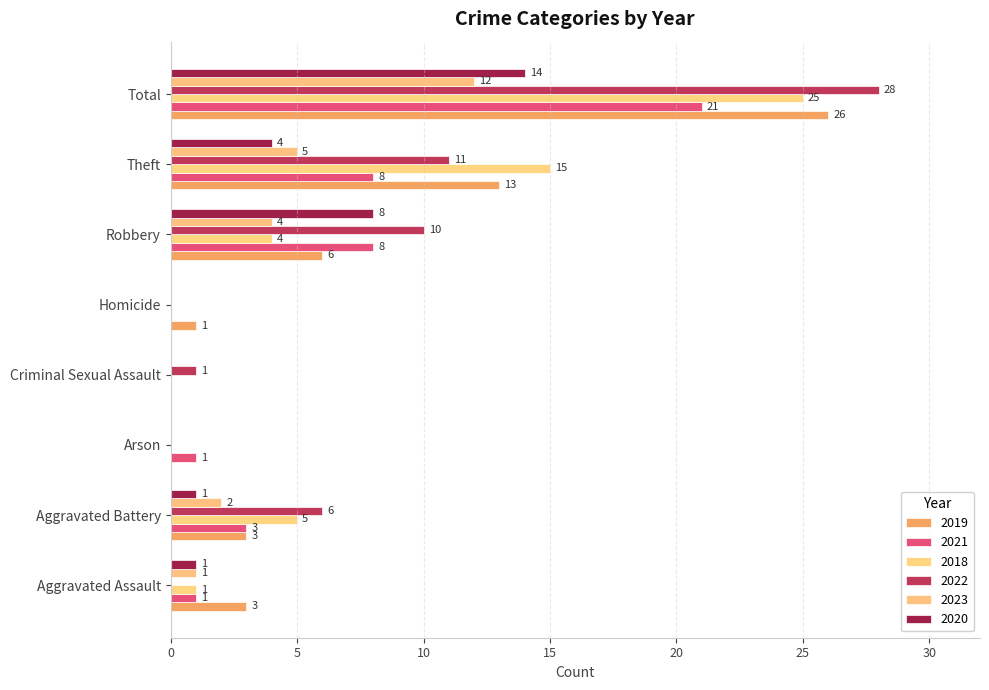

Reading right to left, what are all the values shown in this chart?

2019: 26	13	6	1	0	0	3	3
2021: 21	8	8	0	0	1	3	1
2018: 25	15	4	0	0	0	5	1
2022: 28	11	10	0	1	0	6	0
2023: 12	5	4	0	0	0	2	1
2020: 14	4	8	0	0	0	1	1